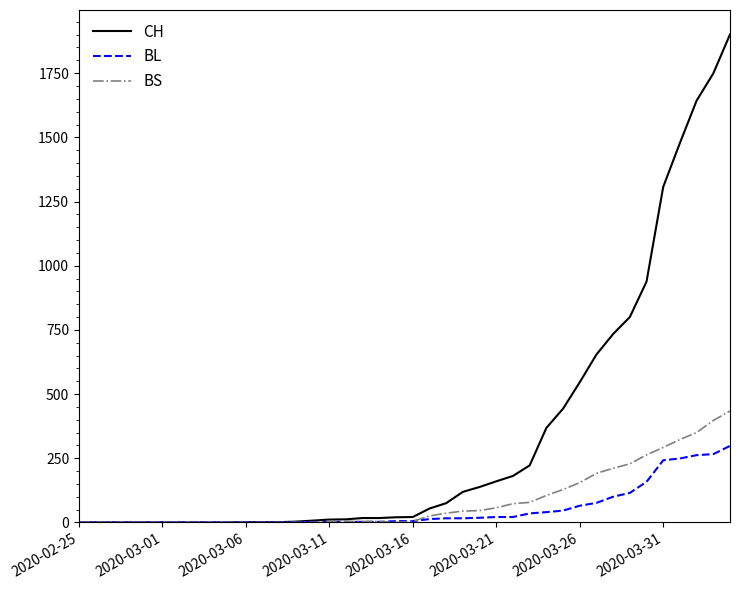

Which series has the widest spread of values?

CH